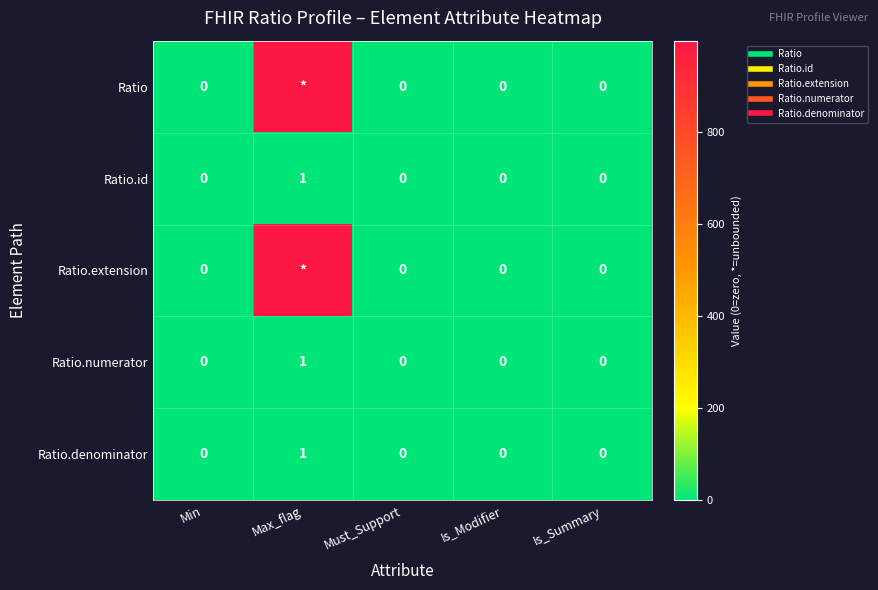

Rank the series at Must_Support from highest to lowest value.

Ratio, Ratio.id, Ratio.extension, Ratio.numerator, Ratio.denominator